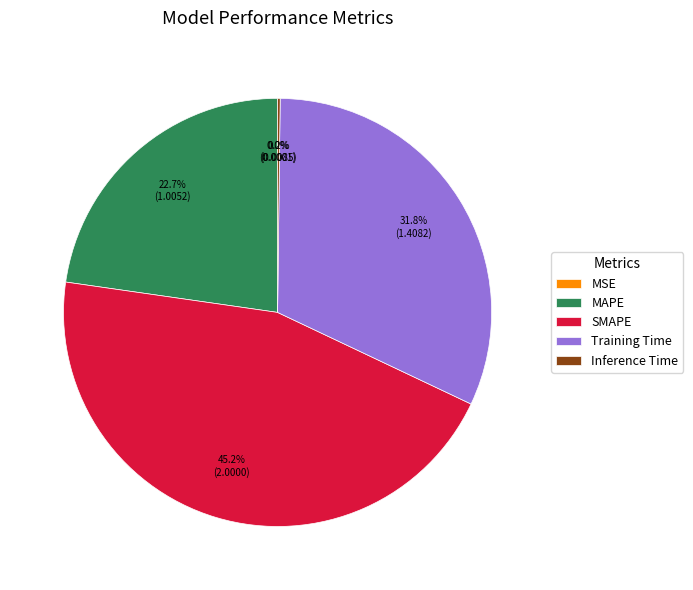

Combined, do MAPE and Training Time account for over 50%?

Yes